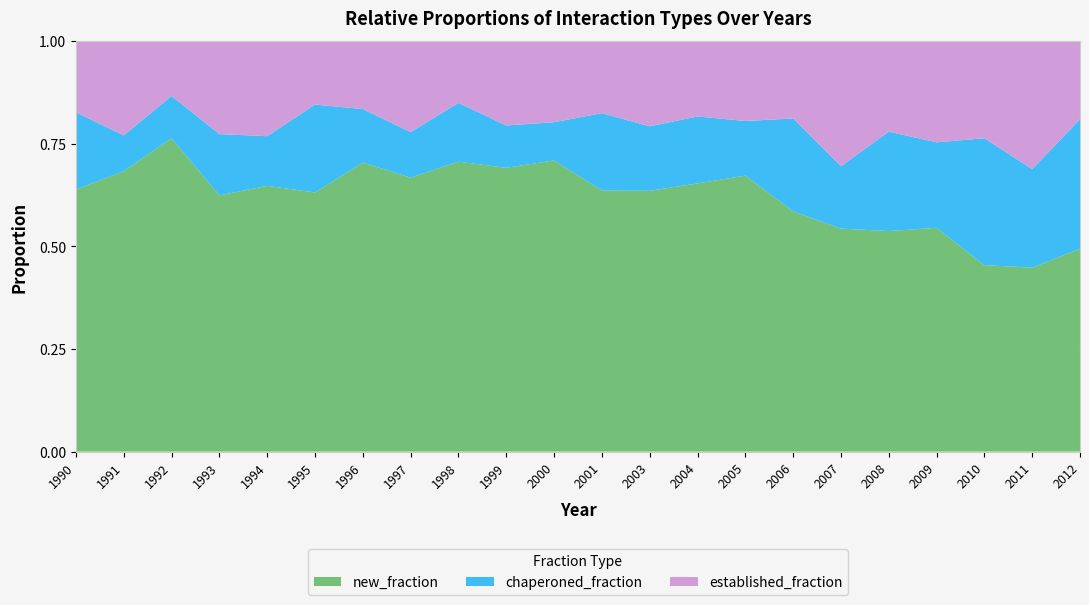

Reading left to right, list all the values displayed in this chart.

new_fraction: 0.6	0.7	0.8	0.6	0.6	0.6	0.7	0.7	0.7	0.7	0.7	0.6	0.6	0.7	0.7	0.6	0.5	0.5	0.5	0.5	0.4	0.5
chaperoned_fraction: 0.2	0.1	0.1	0.1	0.1	0.2	0.1	0.1	0.1	0.1	0.1	0.2	0.2	0.2	0.1	0.2	0.2	0.2	0.2	0.3	0.2	0.3
established_fraction: 0.2	0.2	0.1	0.2	0.2	0.2	0.2	0.2	0.2	0.2	0.2	0.2	0.2	0.2	0.2	0.2	0.3	0.2	0.2	0.2	0.3	0.2